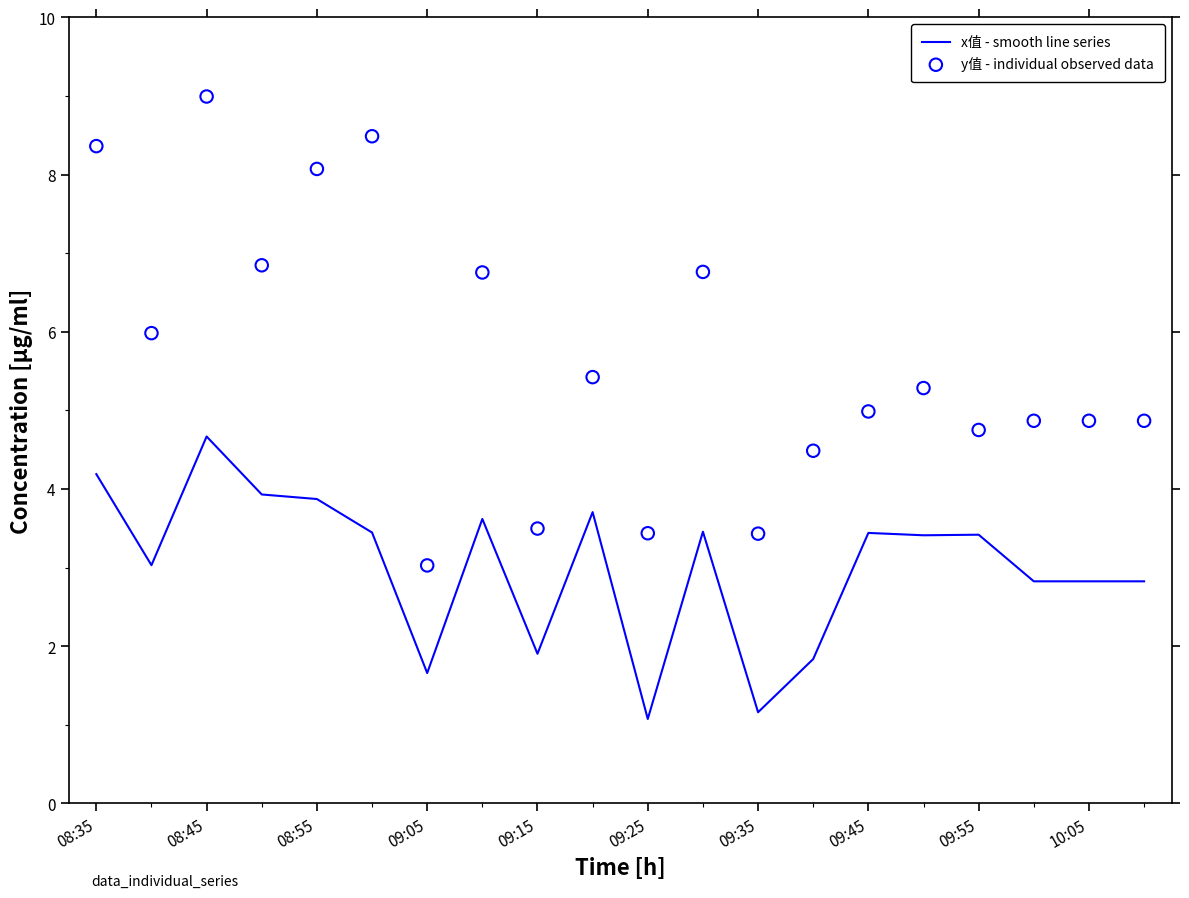

True or false: x值 - smooth line series has a value of 1.1 at 09:25.

True